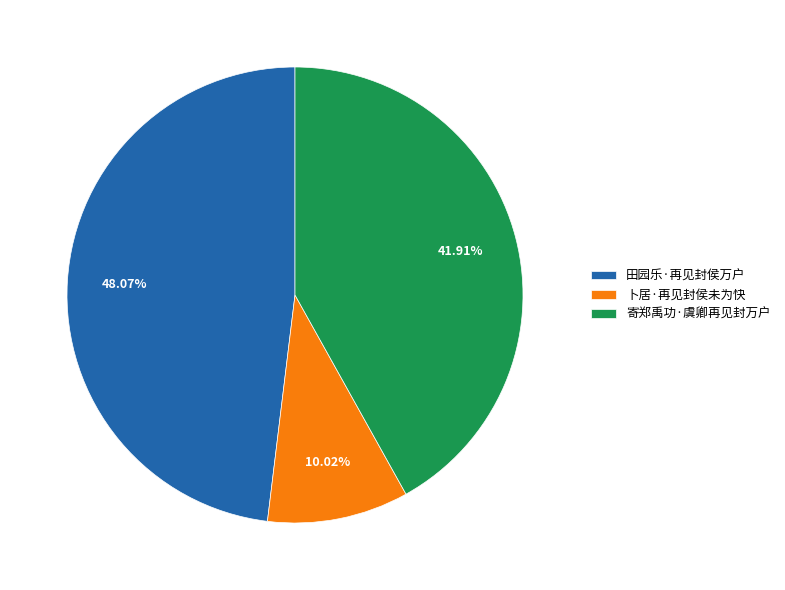

Do 卜居·再见封侯未为快 and 田园乐·再见封侯万户 together represent more than half of the pie?

Yes